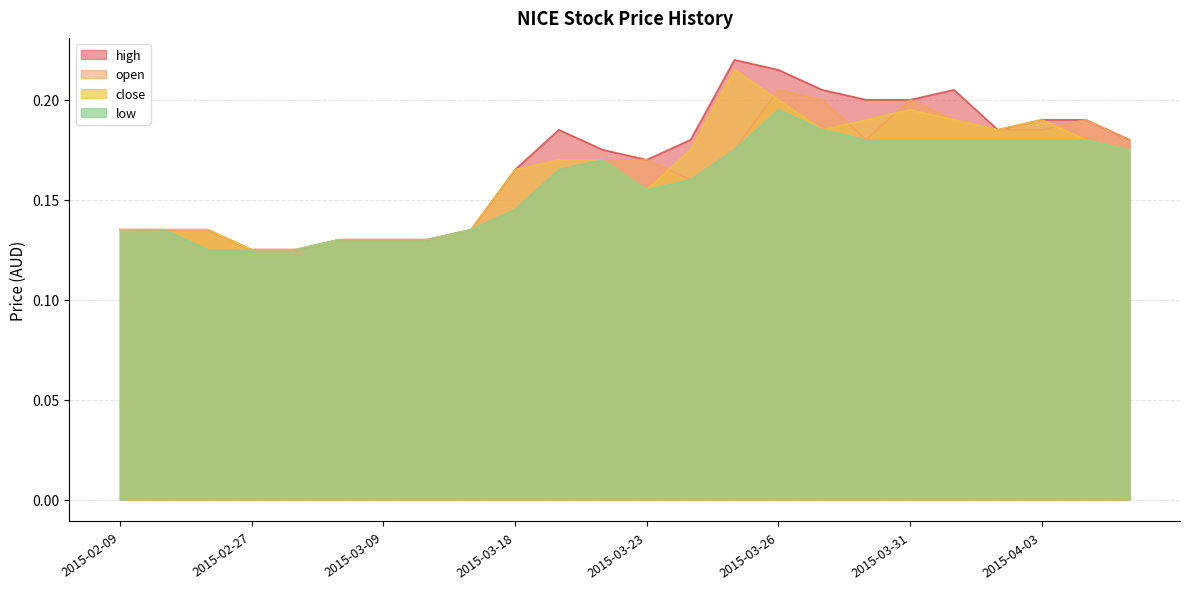

What is the minimum value shown in the chart?

0.1